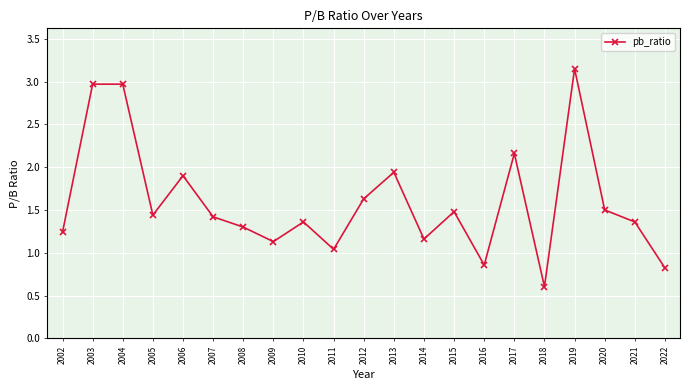

What is the minimum value shown in the chart?

0.6